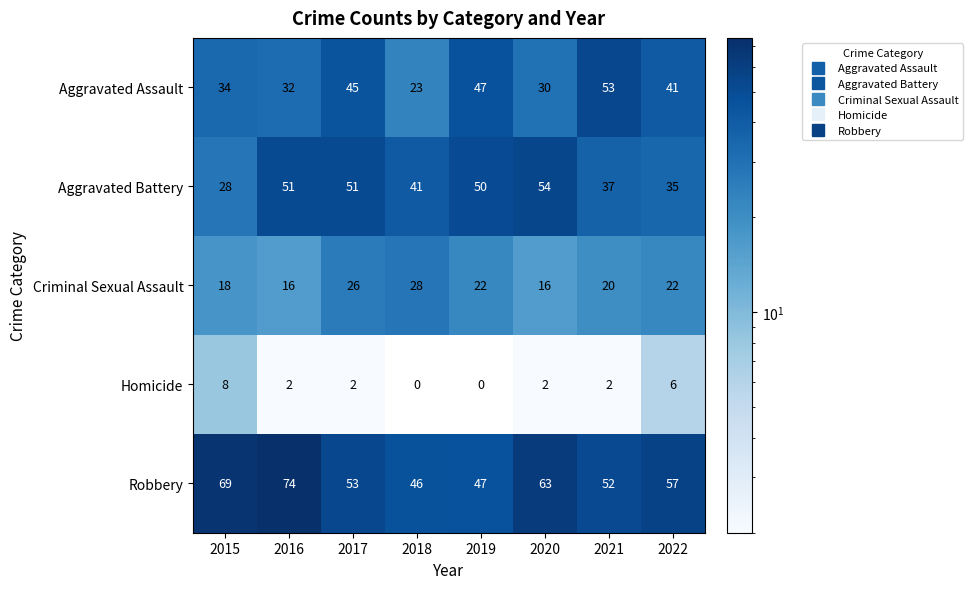

The Criminal Sexual Assault series shows 8 at 2021. True or false?

False